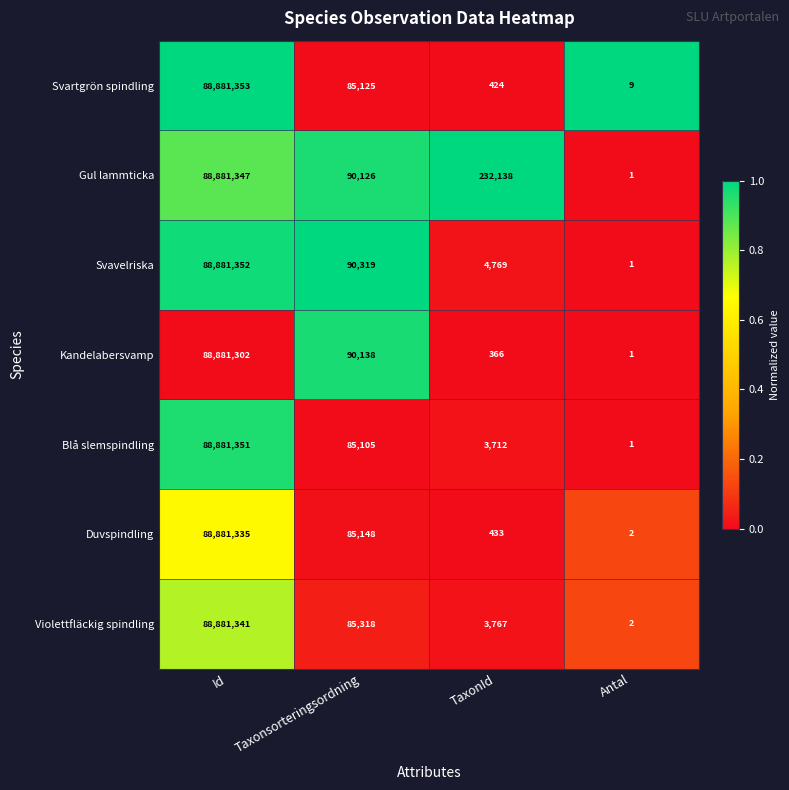

At which category does the chart reach its peak across all series?

Id